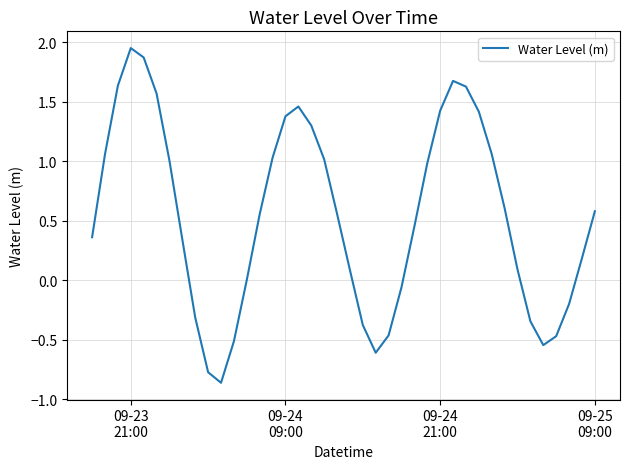

What is the difference between the maximum and minimum values?

2.8